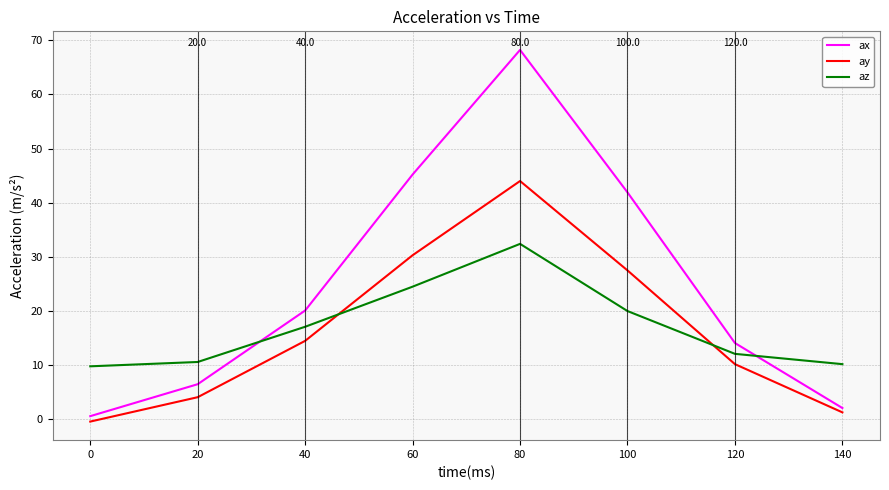

Reading left to right, what are all the values shown in this chart?

ax: 0.6	6.5	20.1	45.2	68.2	41.9	14.1	2.1
ay: -0.4	4.1	14.5	30.3	44.0	27.5	10.2	1.3
az: 9.8	10.6	17.1	24.5	32.4	20.0	12.1	10.2